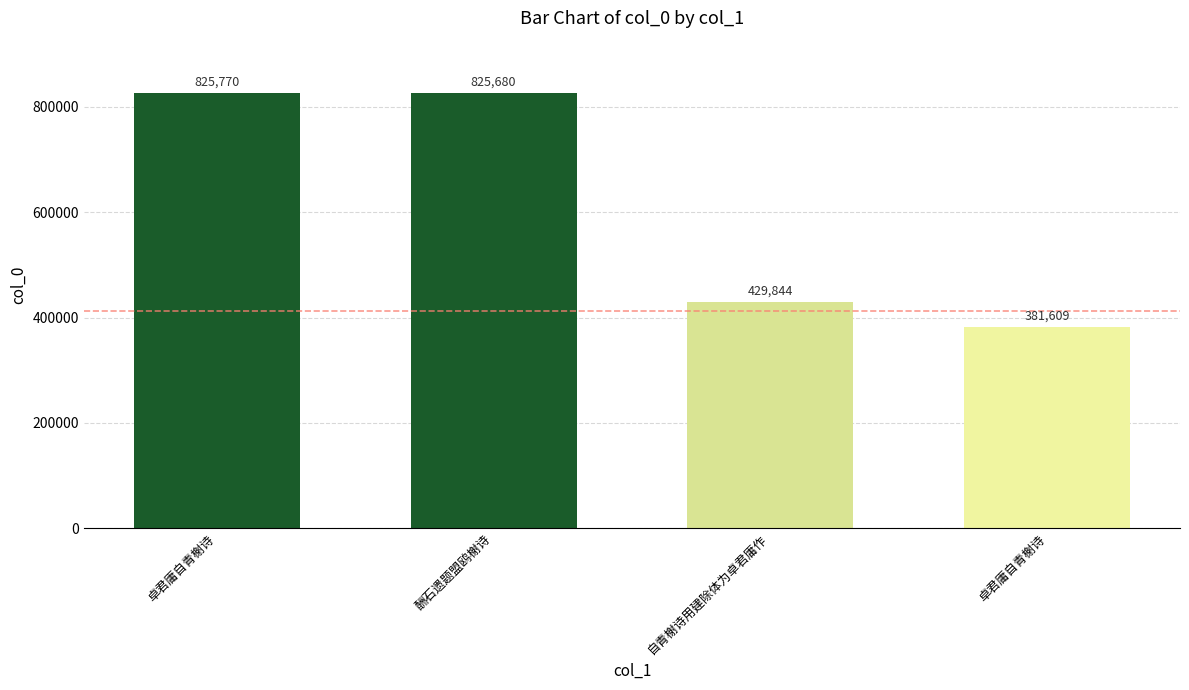

What is the sum of all values?

2462903